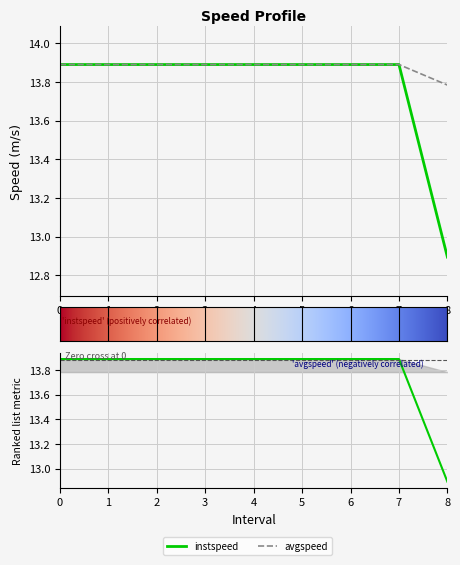

List the series in order of their peak value, lowest first.

instspeed, avgspeed